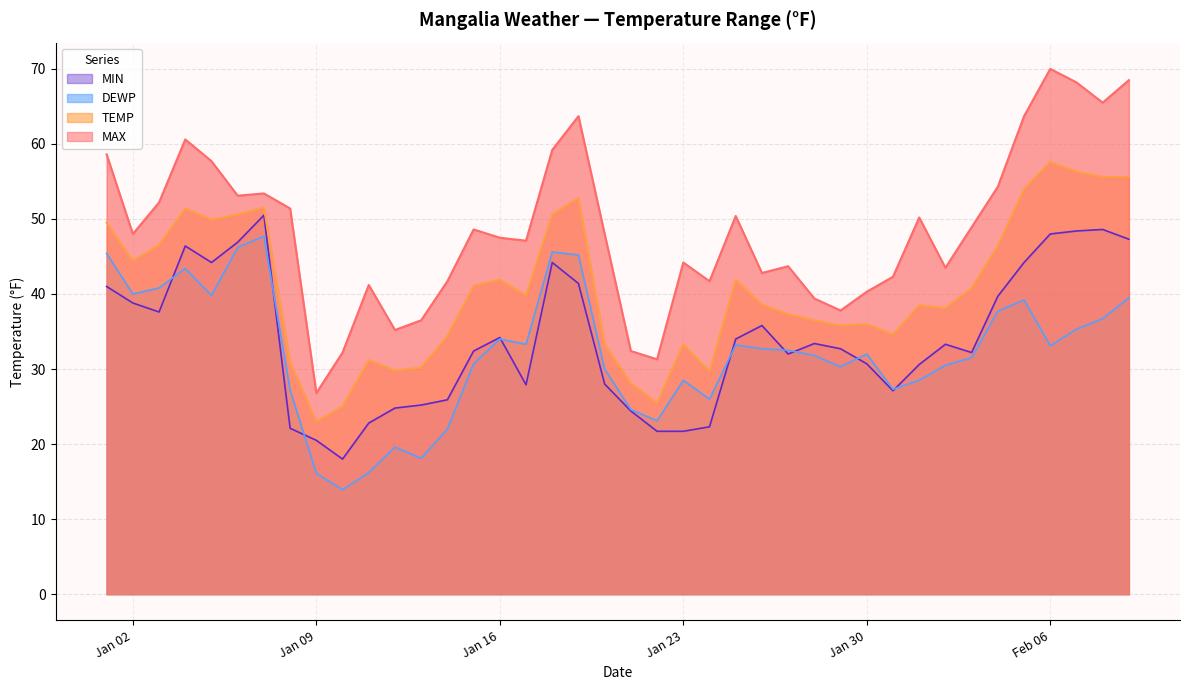

Where is the first local minimum for TEMP?

Jan 02